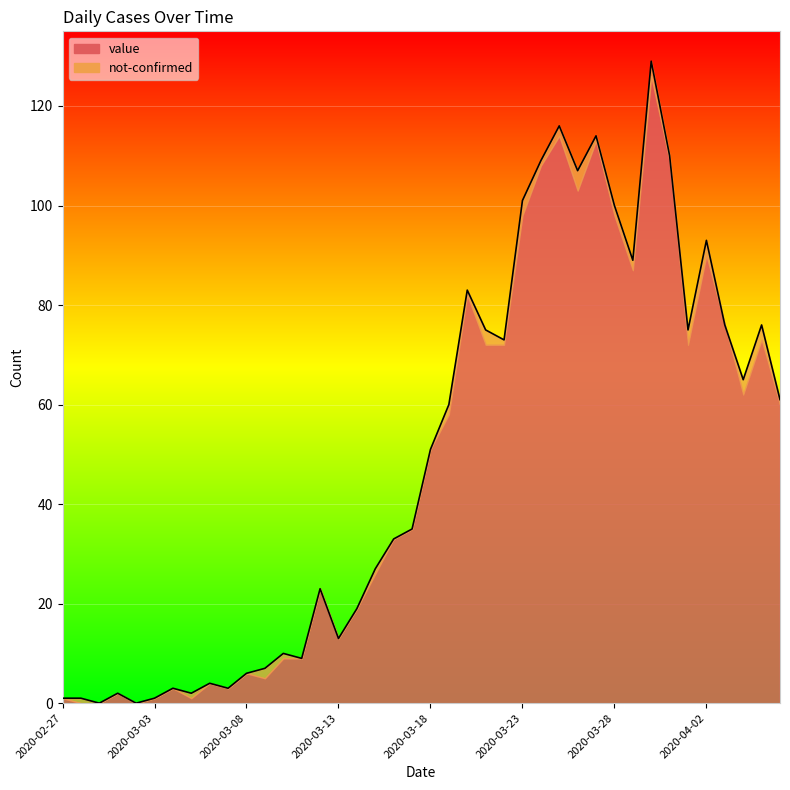

True or false: the data shows 5 at 2020-03-07.

False